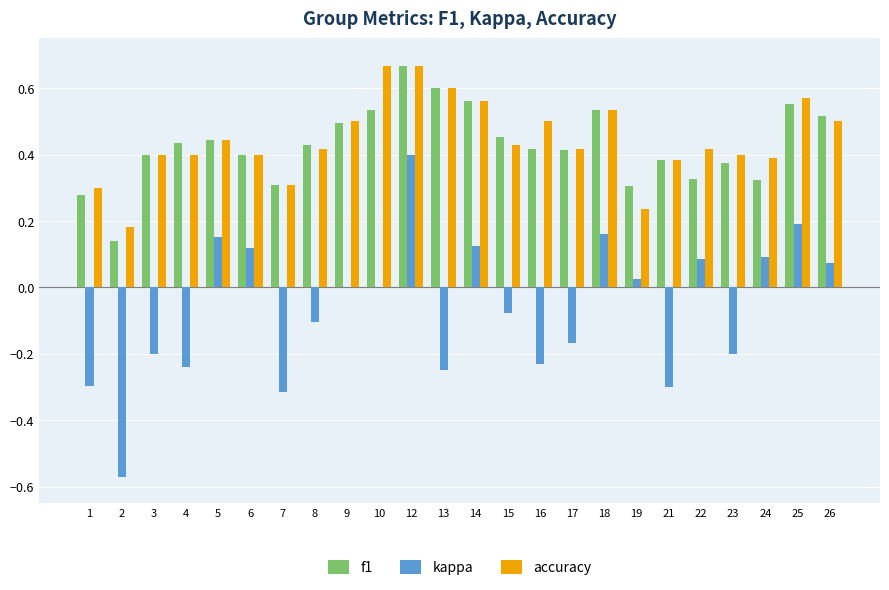

What is the sum of all accuracy values?

10.6